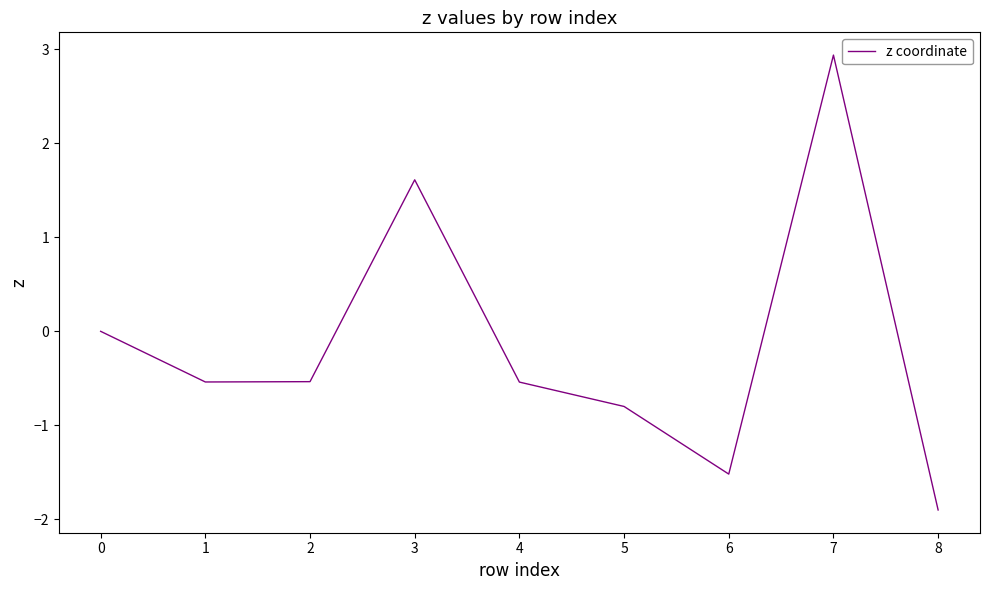

Where is the first local maximum?

3